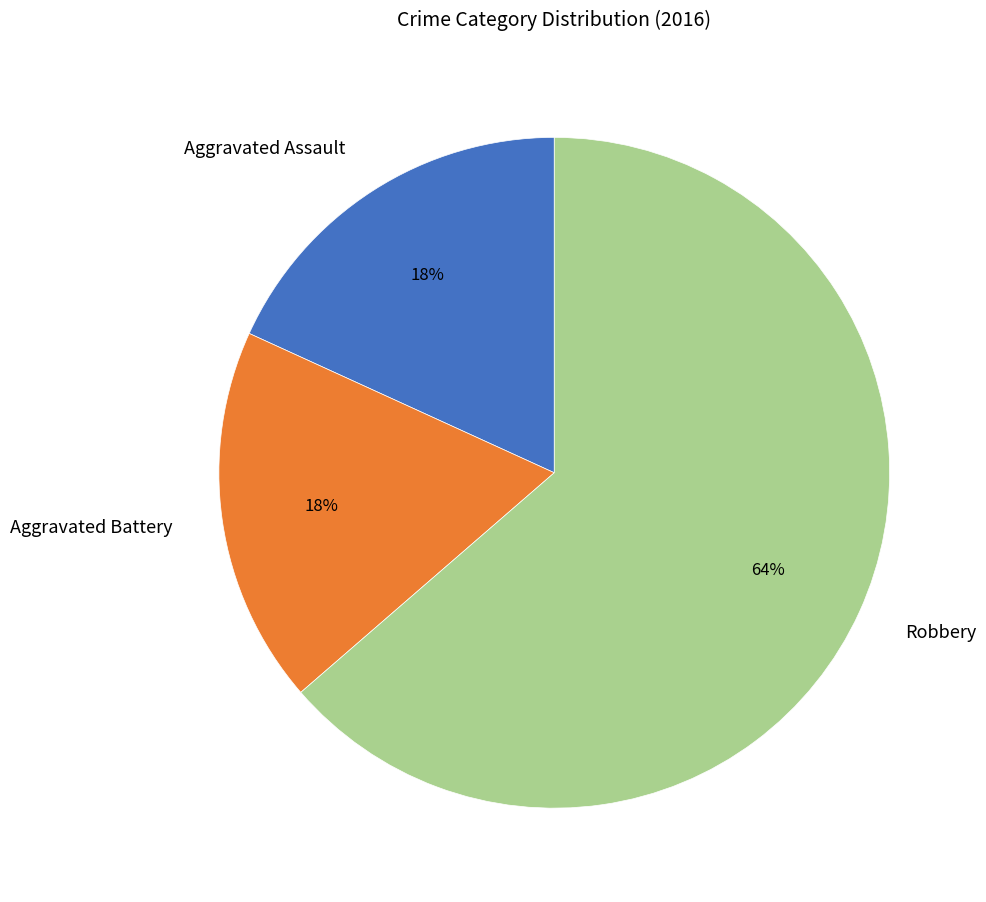

What is the largest slice in the pie chart?

Robbery